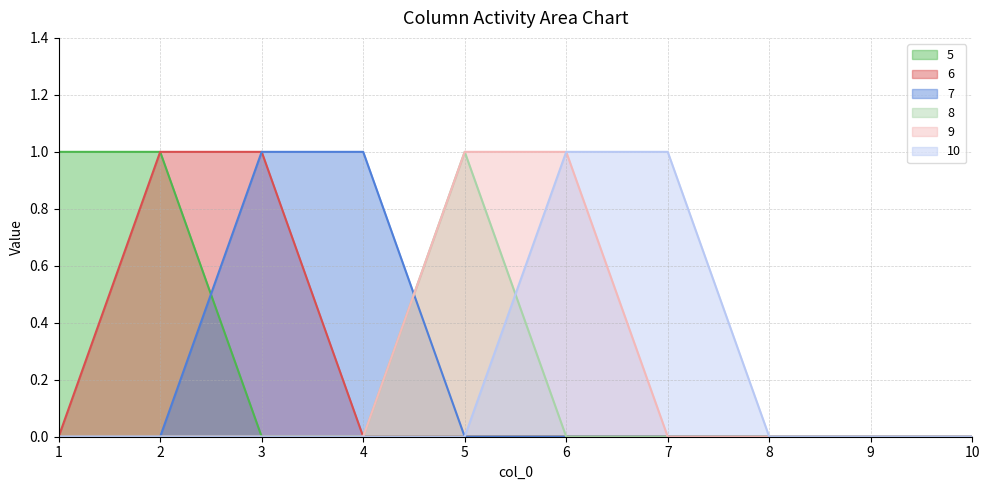

What are all the series names shown in the legend?

5, 6, 7, 8, 9, 10